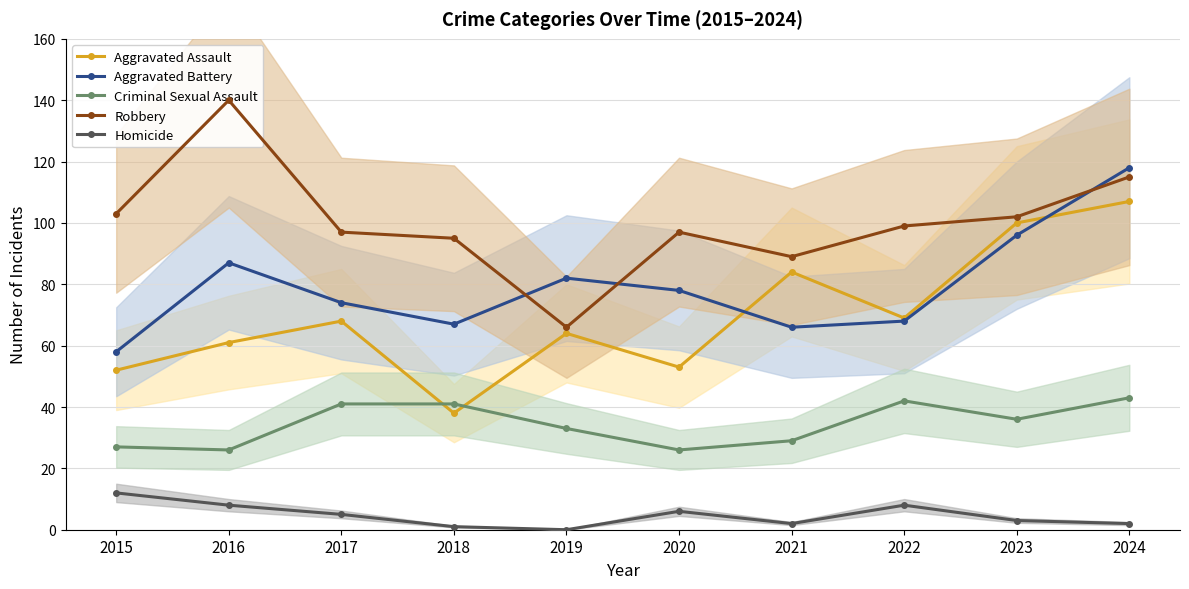

The value of Robbery at 2023 is 175. True or false?

False